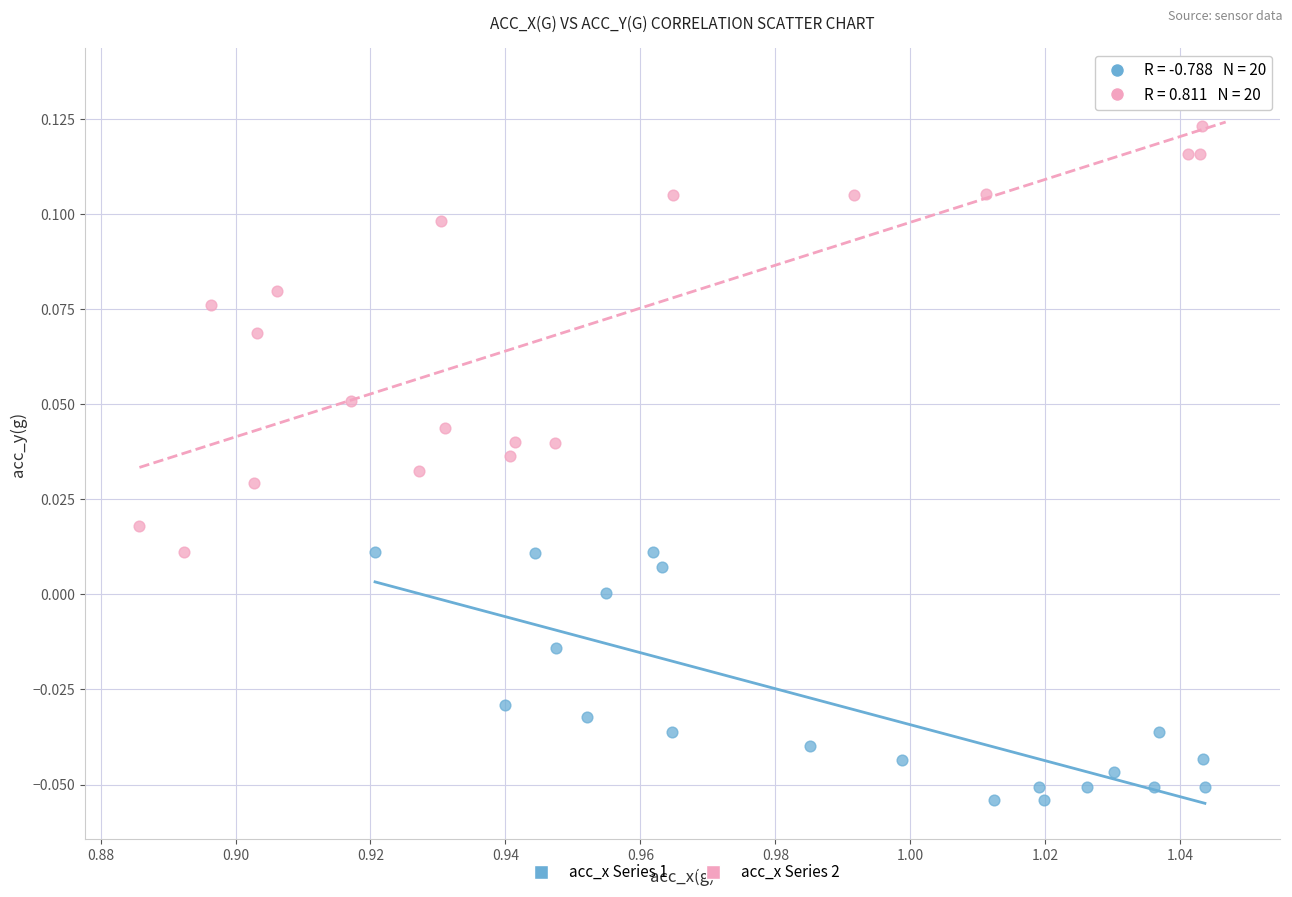

Which series contains the highest Y value?

acc_x Series 2